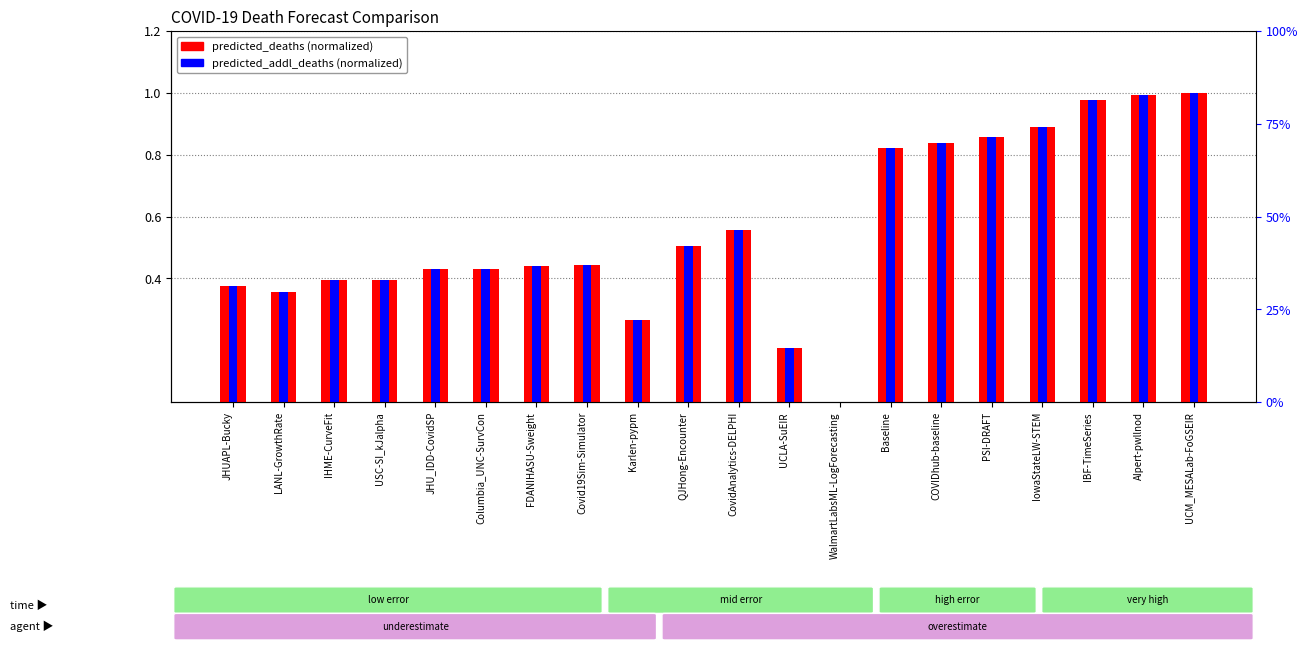

How many bars are there in total?

40